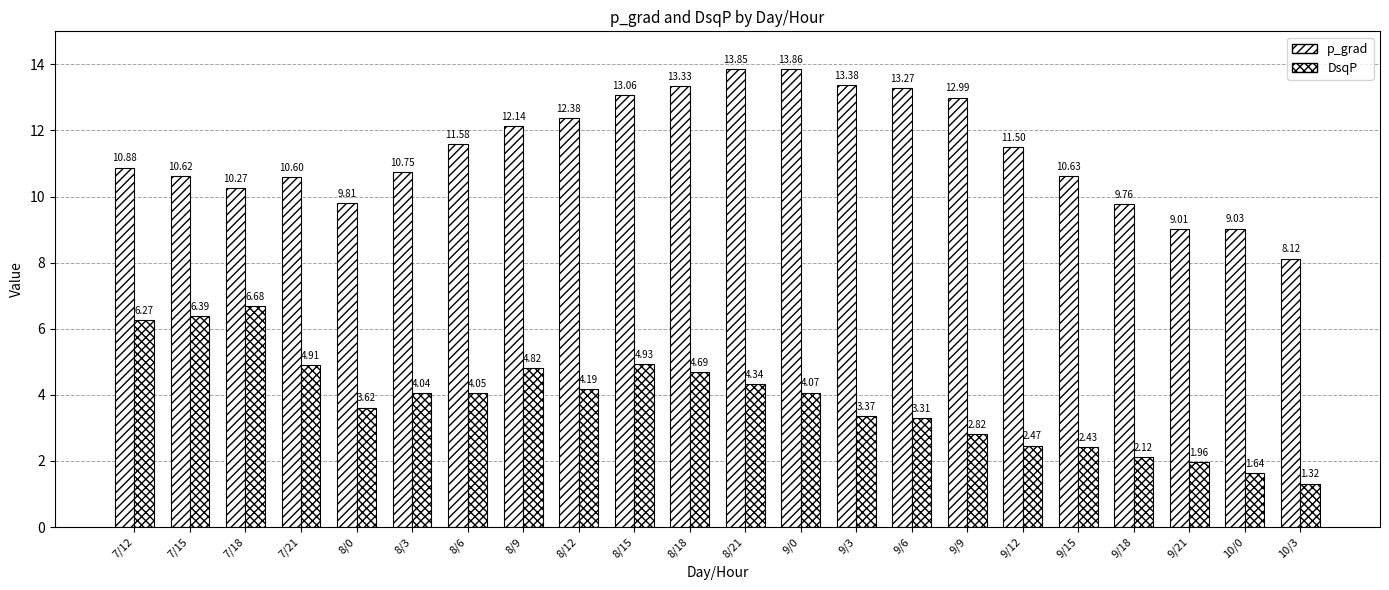

At which label does DsqP reach its peak?

7/18